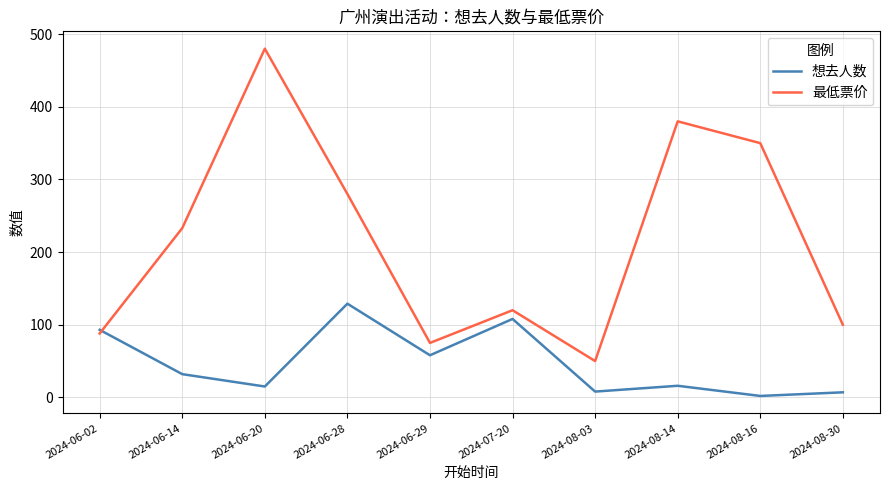

At 2024-06-28, list the series in order from largest to smallest.

最低票价, 想去人数